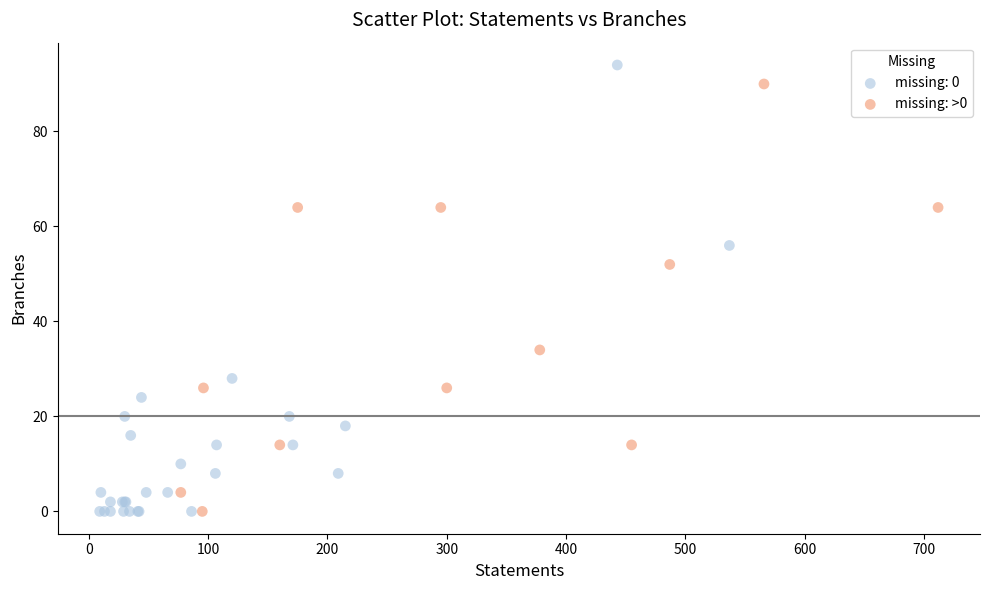

Which series has the largest Y range (max minus min)?

missing: 0